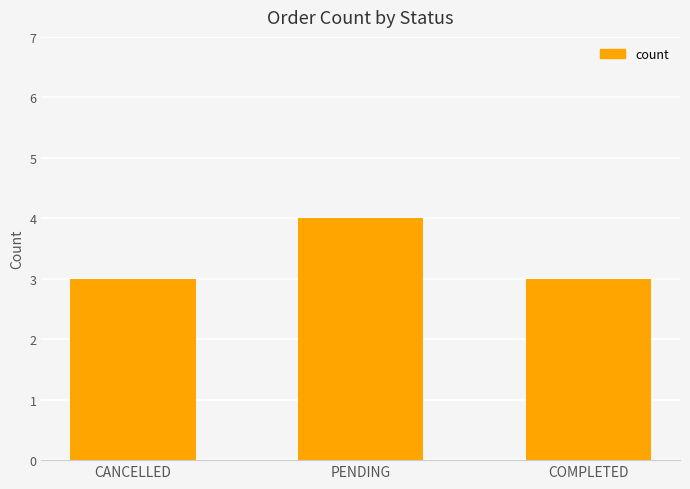

What is the ratio of the value at COMPLETED to the value at CANCELLED?

1.0